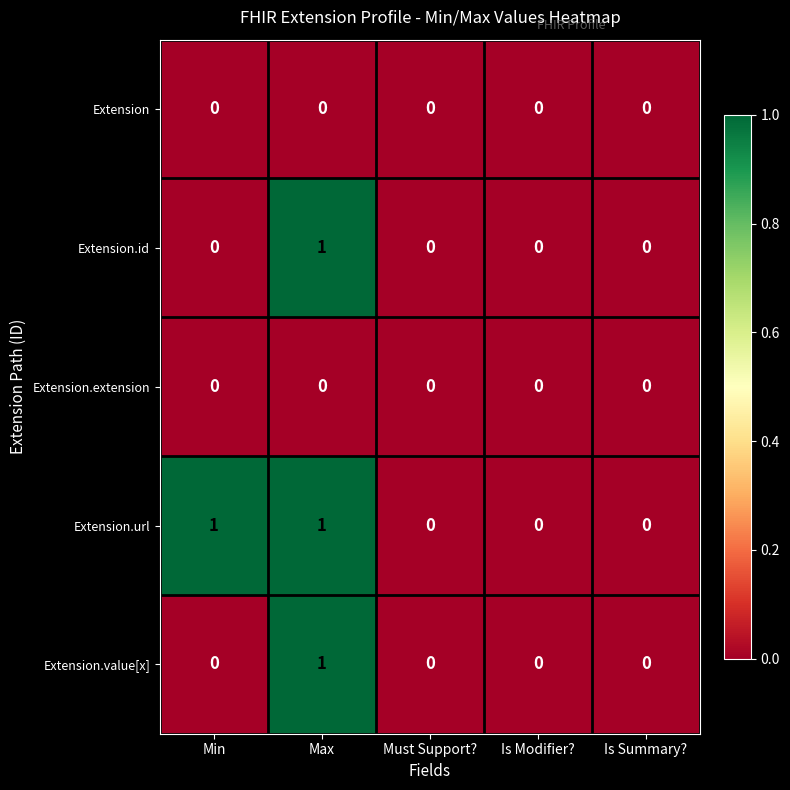

Reading right to left, extract all data points from this chart.

Extension: Is Summary?=0	Is Modifier?=0	Must Support?=0	Max=0	Min=0
Extension.id: Is Summary?=0	Is Modifier?=0	Must Support?=0	Max=1	Min=0
Extension.extension: Is Summary?=0	Is Modifier?=0	Must Support?=0	Max=0	Min=0
Extension.url: Is Summary?=0	Is Modifier?=0	Must Support?=0	Max=1	Min=1
Extension.value[x]: Is Summary?=0	Is Modifier?=0	Must Support?=0	Max=1	Min=0